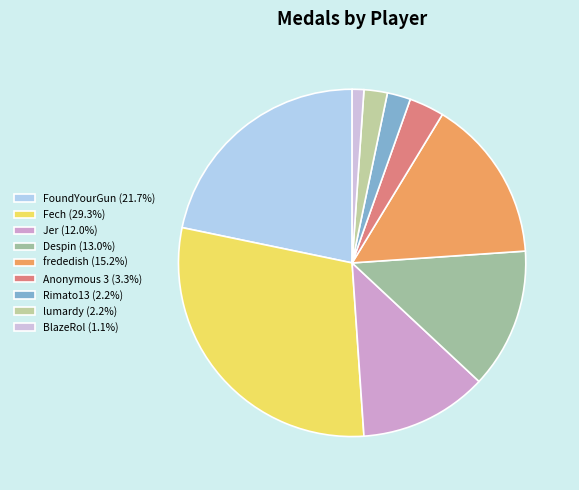

What percentage is the Rimato13 slice, to the nearest percent?

2%